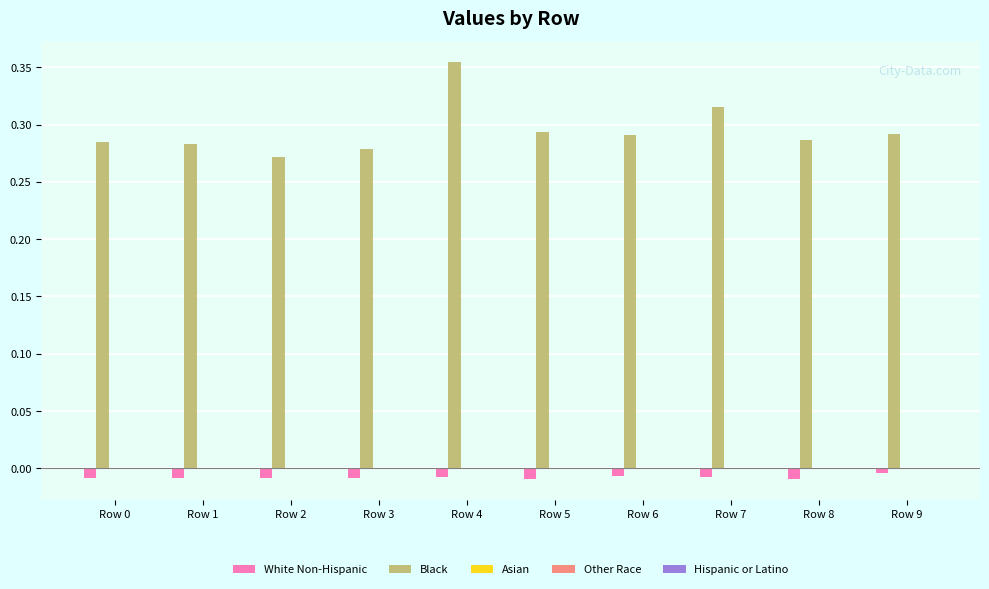

Which series has the largest total across all categories?

Black